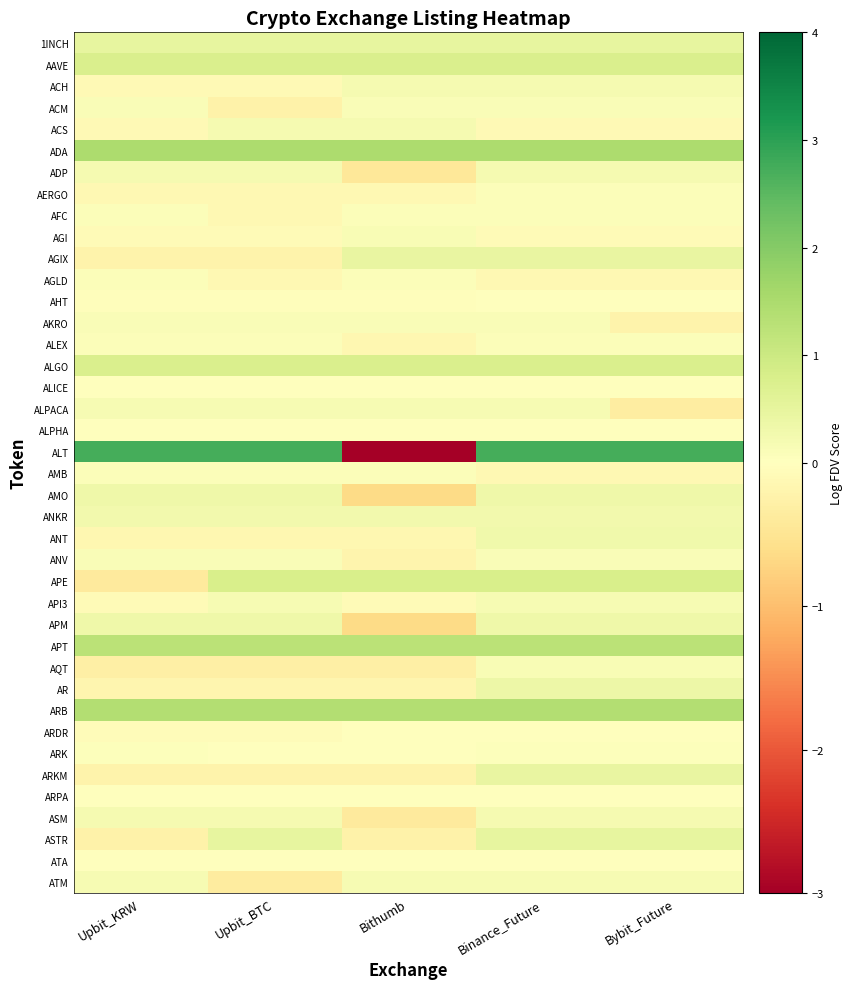

Rank the series at Bithumb from lowest to highest value.

ALT, AMO, APM, ADP, ASM, AQT, ASTR, ARKM, ANV, AR, ANT, ALEX, AERGO, API3, AHT, ARK, ALICE, ATA, ALPHA, ARPA, ARDR, AFC, AMB, AGLD, AKRO, ACM, AGI, ALPACA, ATM, ACH, ACS, ANKR, AGIX, 1INCH, AAVE, ALGO, APE, APT, ARB, ADA